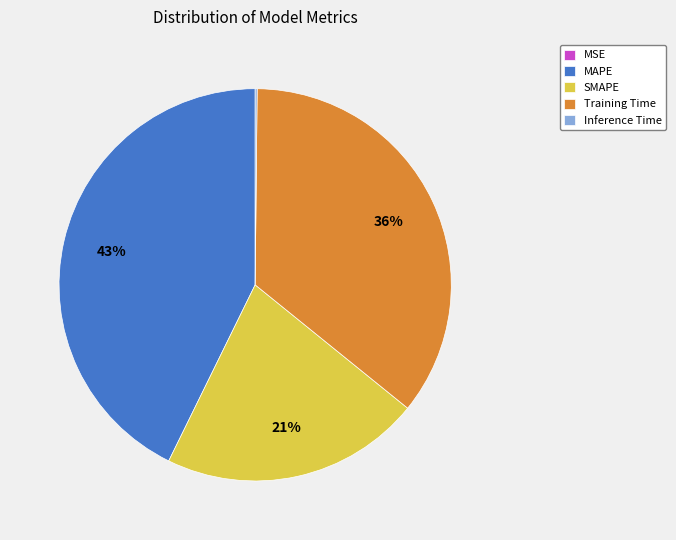

To the nearest percent, what is the average slice percentage?

20%